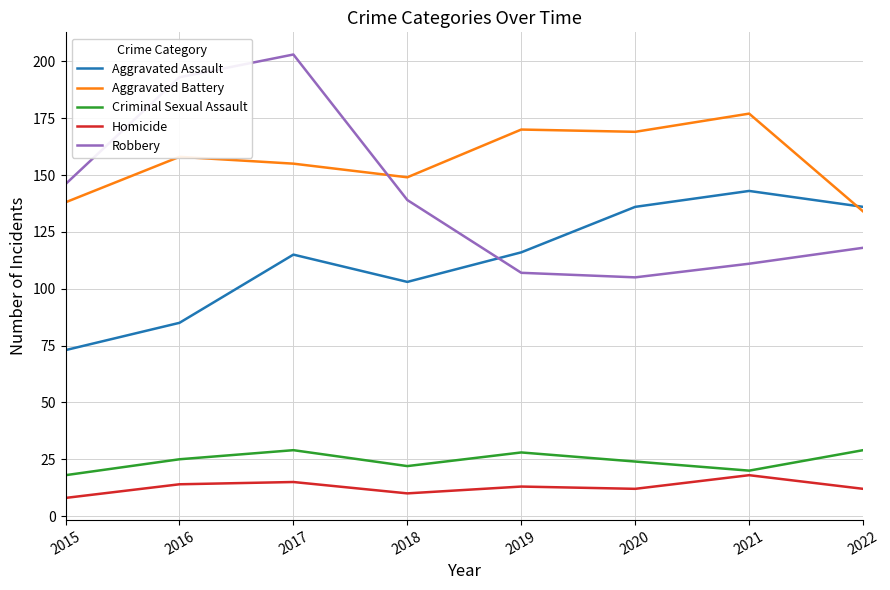

What is the sum of the Homicide values at 2015 and 2018?

18